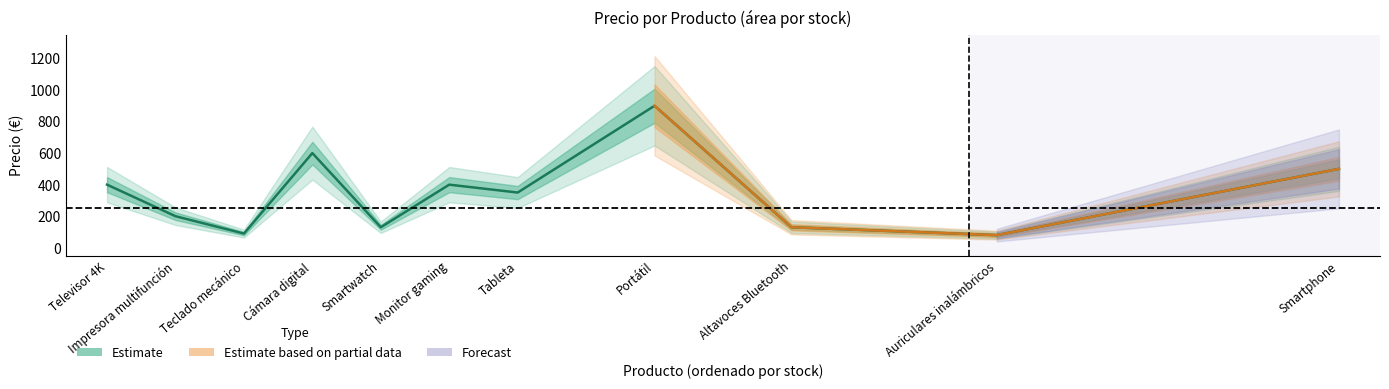

What position from the right is 6?

5